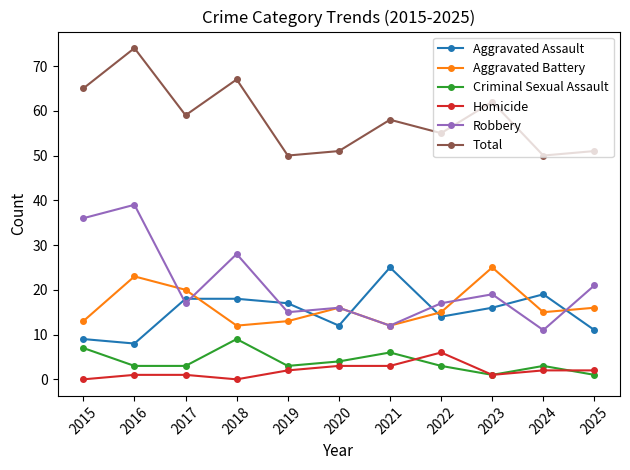

The Total series shows 62 at 2023. True or false?

True